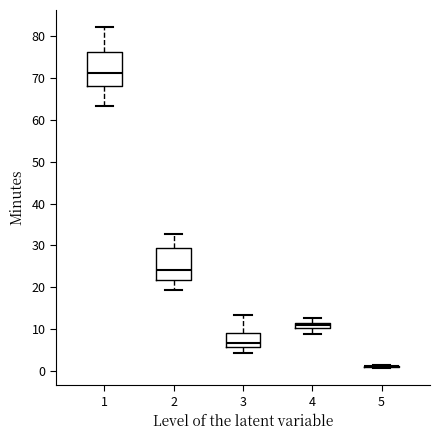

Where does the median line of the box at x = 3 sit on the y-axis? The values are not printed on the chart, so give them approximately, as read against the axis.

7